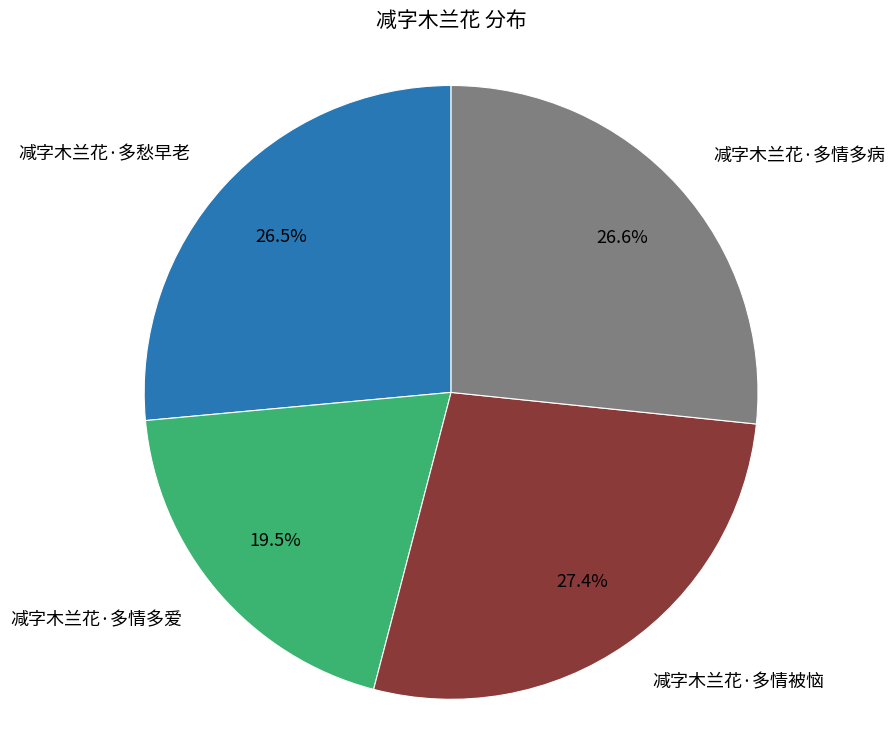

Does 减字木兰花·多情被恼 represent more than half of the total?

No